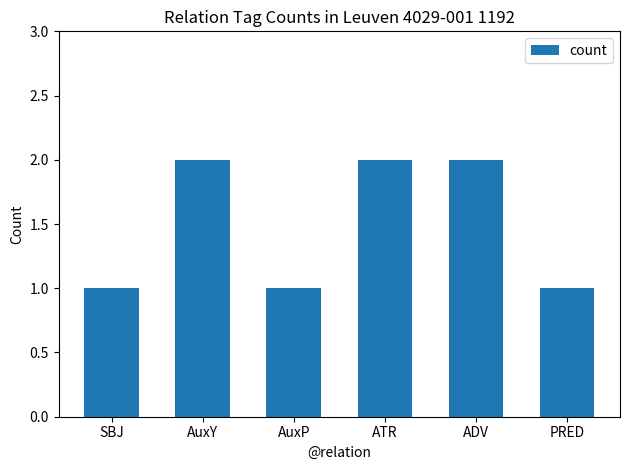

What is the value of the 2nd bar from the left?

2